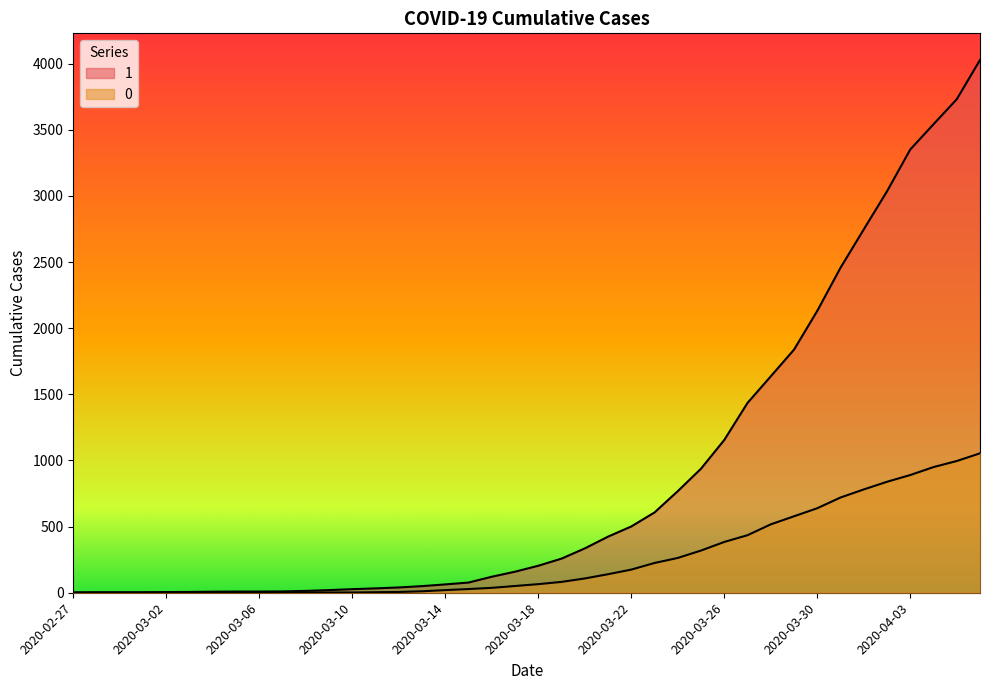

The 0 series shows 1413 at 2020-04-04. True or false?

False